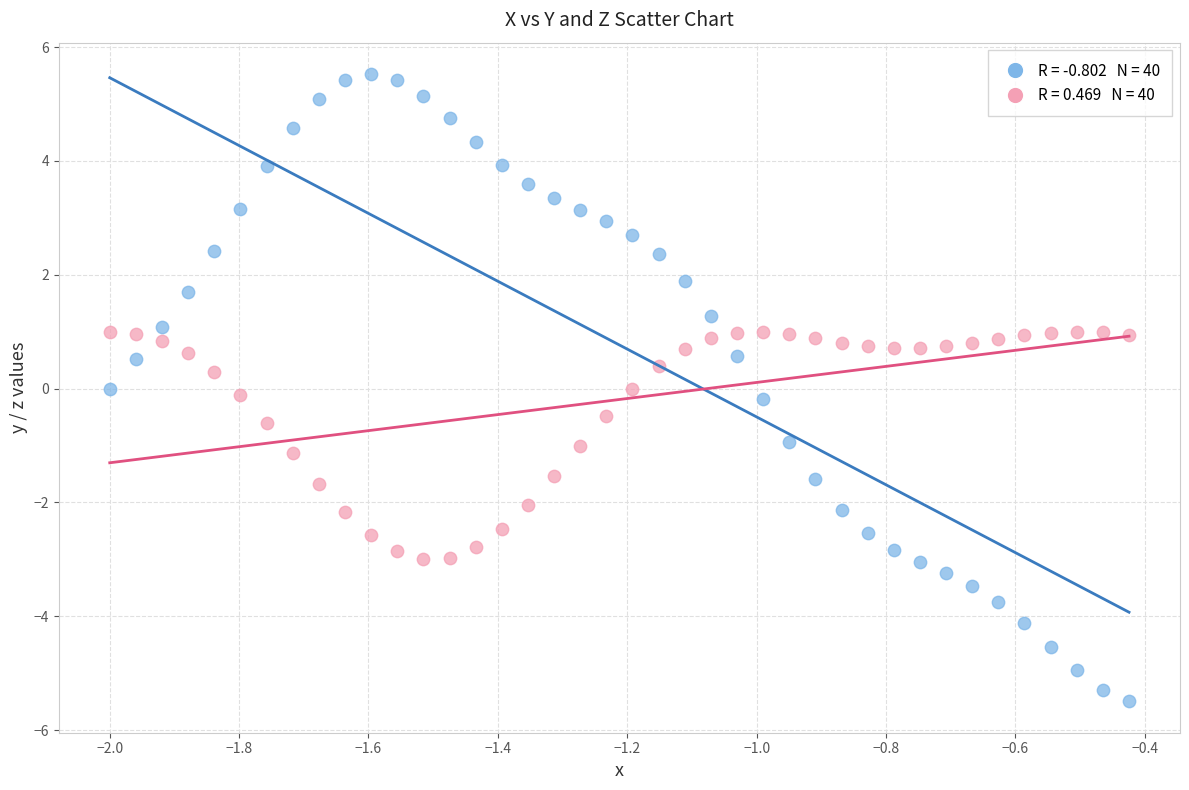

Across all data points, what is the range of Y values (max minus min)?

11.0